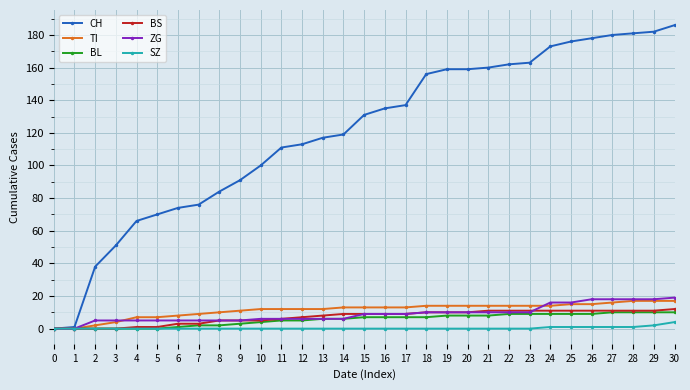

The BS series shows 11 at 27. True or false?

True